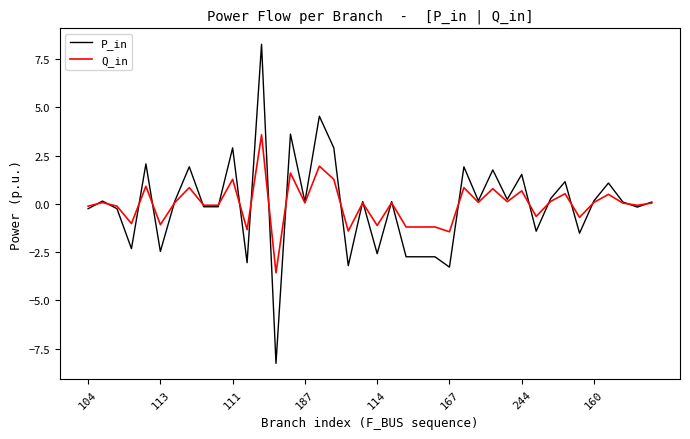

What is the maximum value shown in the chart?

8.3